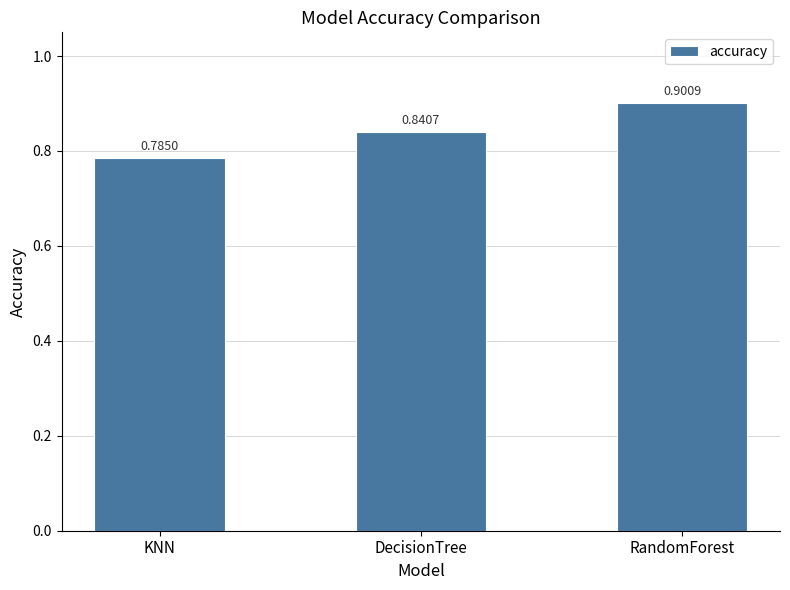

List the labels in order of value, largest first.

RandomForest, DecisionTree, KNN